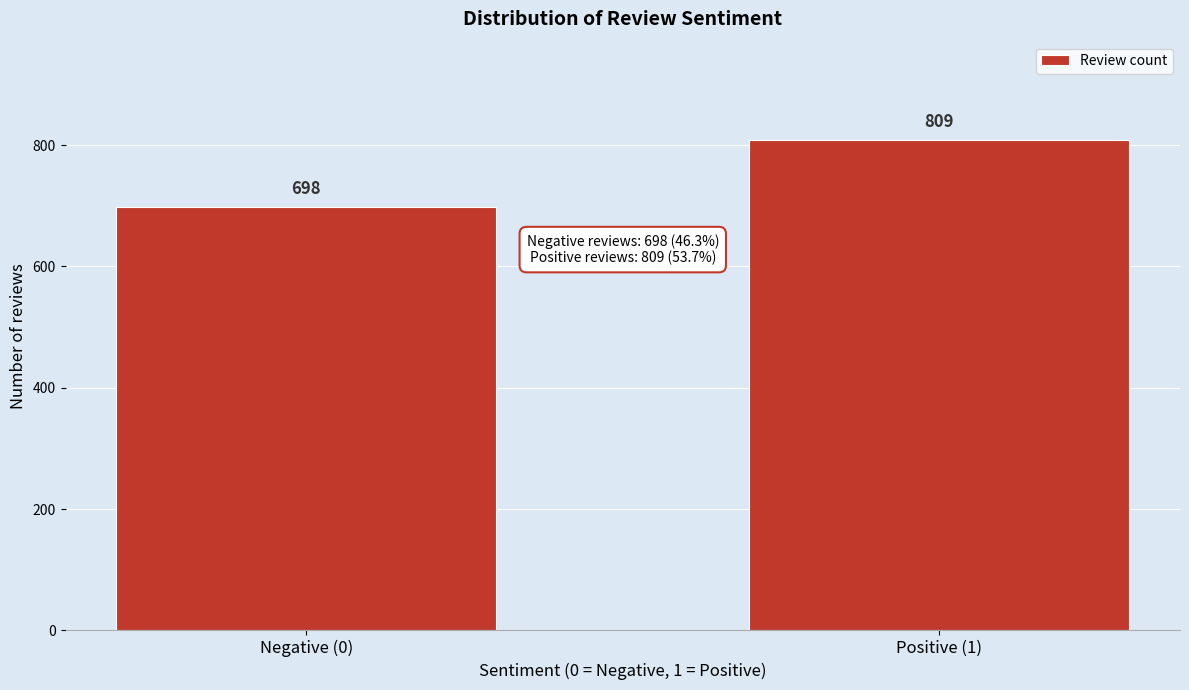

Reading right to left, list all the values displayed in this chart.

Positive (1)=809	Negative (0)=698